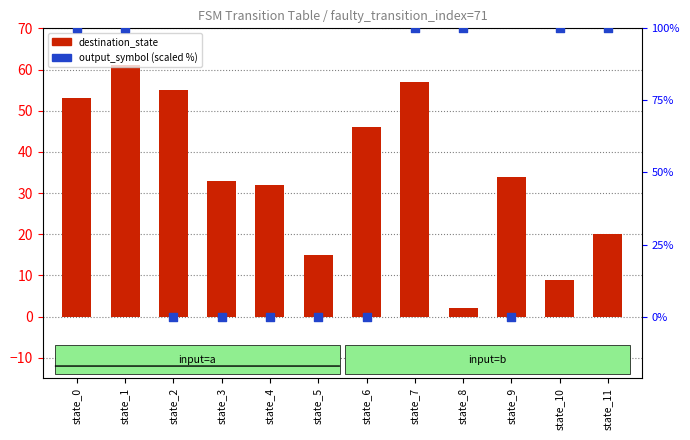

Which series reaches the maximum Y coordinate?

output_symbol (scaled %)